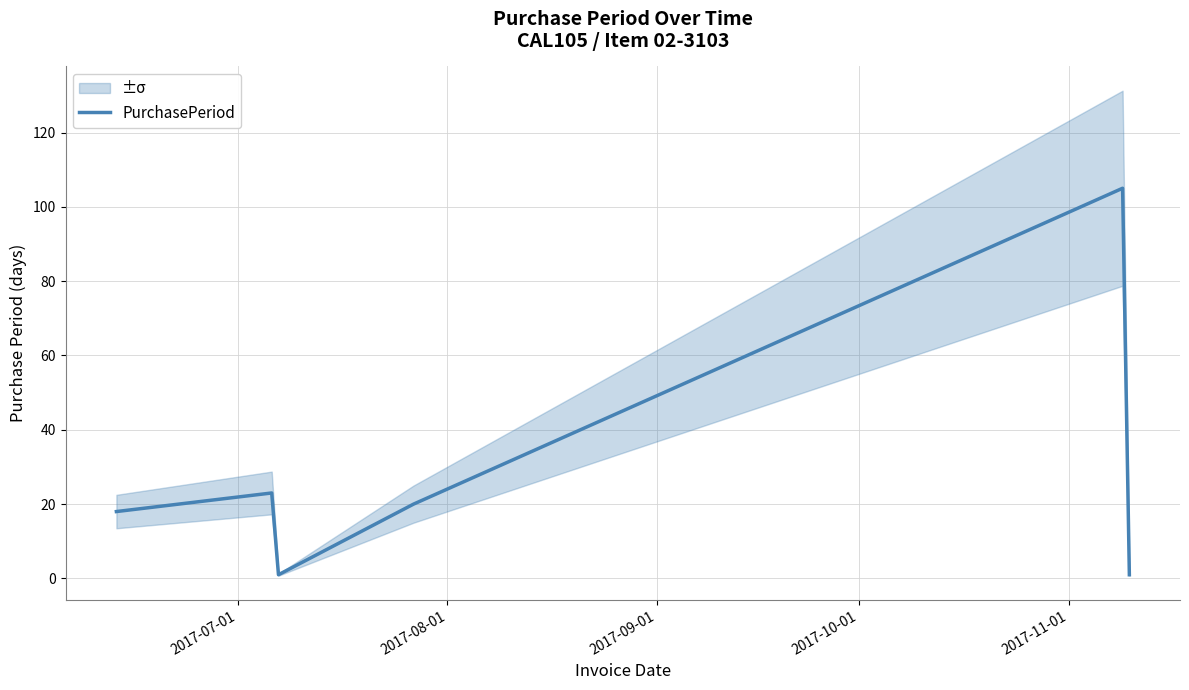

What is the highest value of the PurchasePeriod series?

105